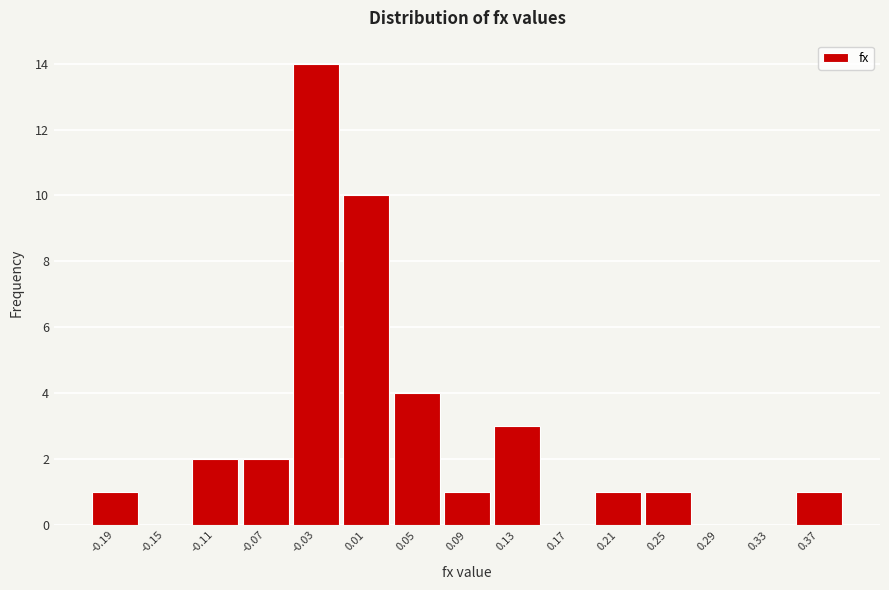

Reading right to left, transcribe all the data shown in this chart.

0.37=1	0.33=0	0.29=0	0.25=1	0.21=1	0.17=0	0.13=3	0.09=1	0.05=4	0.01=10	-0.03=14	-0.07=2	-0.11=2	-0.15=0	-0.19=1